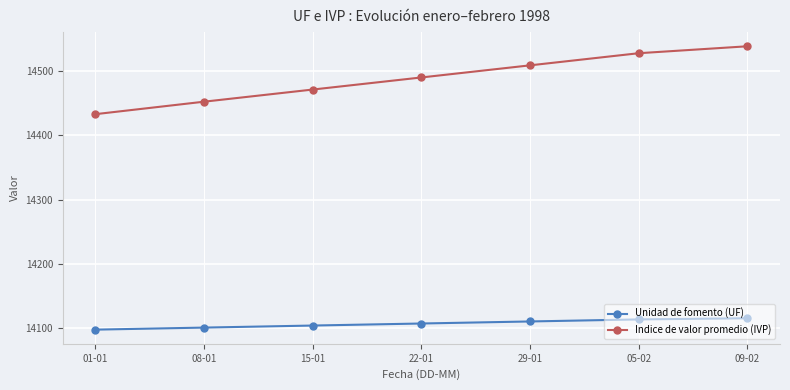

True or false: Indice de valor promedio (IVP) has more than 0 points higher than both neighbors.

False